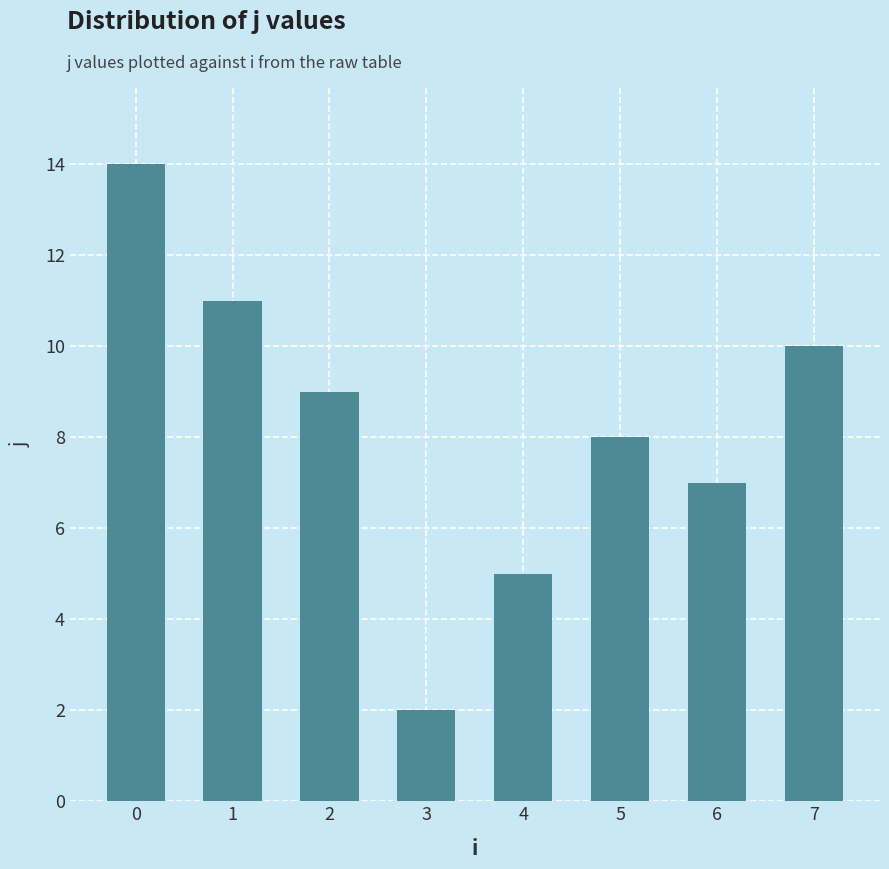

List the labels in order of value, largest first.

0, 1, 7, 2, 5, 6, 4, 3